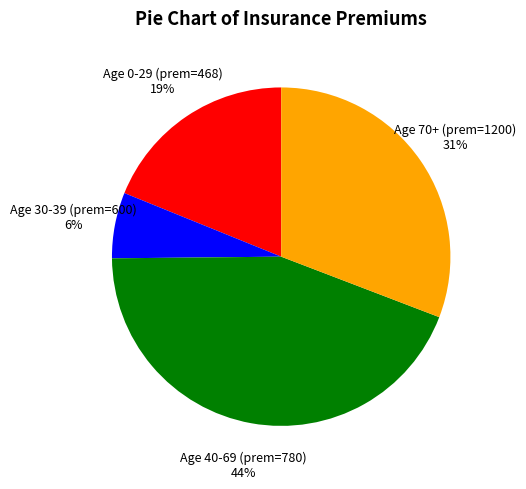

Is the sum of Age 0-29 (prem=468) and Age 40-69 (prem=780) greater than half?

Yes